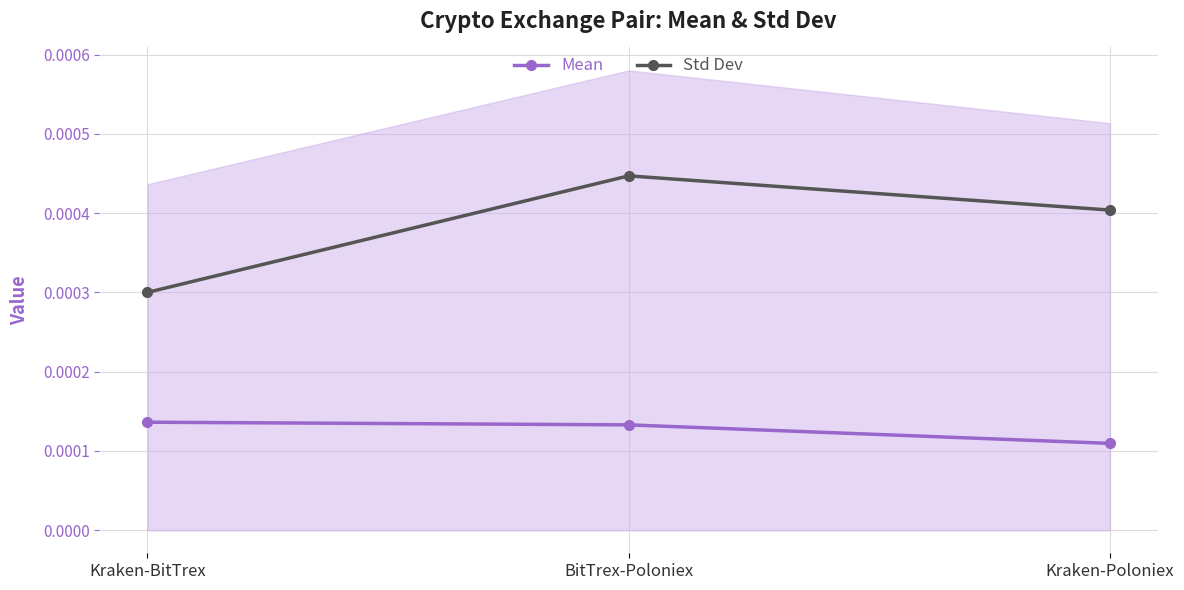

Rank the series by their average value, from lowest to highest.

Mean, Std Dev